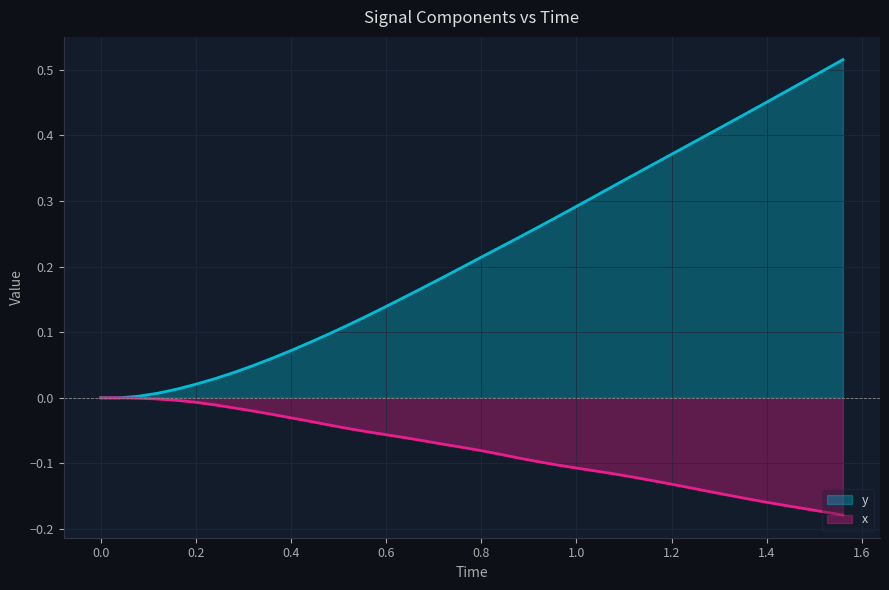

What is the average value of the x series?

-0.1